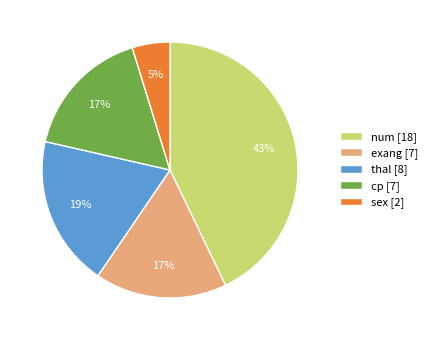

Does cp account for over 50% of the chart?

No